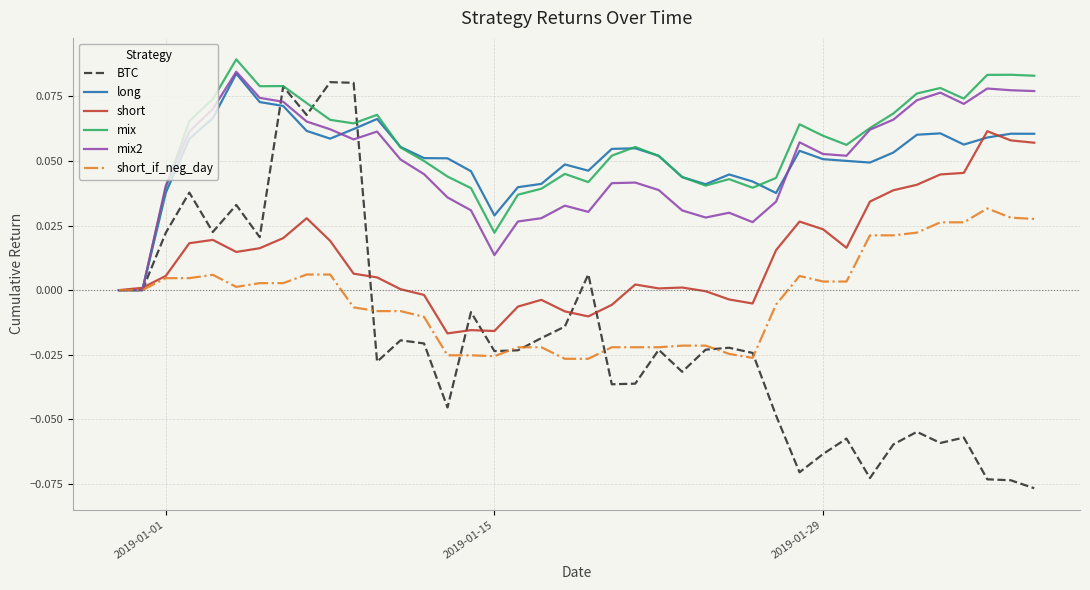

Which series ends up on top after the final intersection of short and BTC?

short